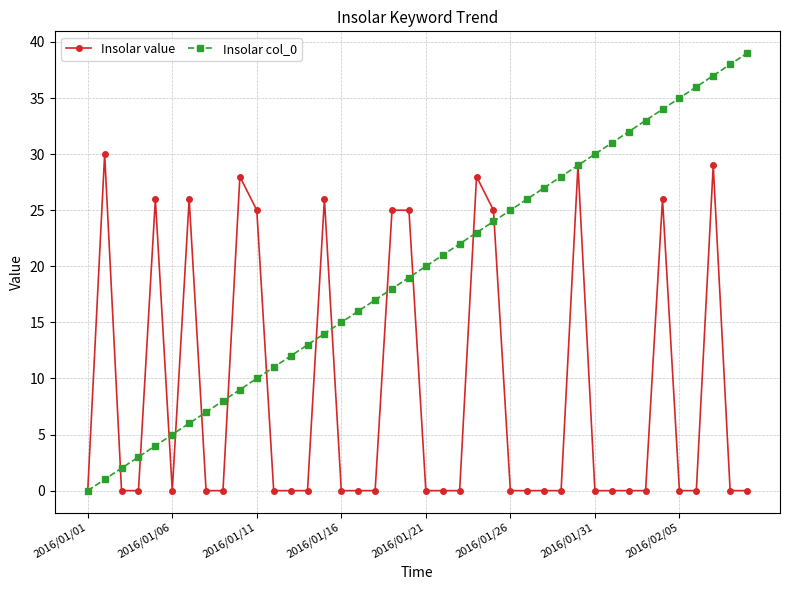

True or false: Insolar value has more than 0 interior local peaks.

True